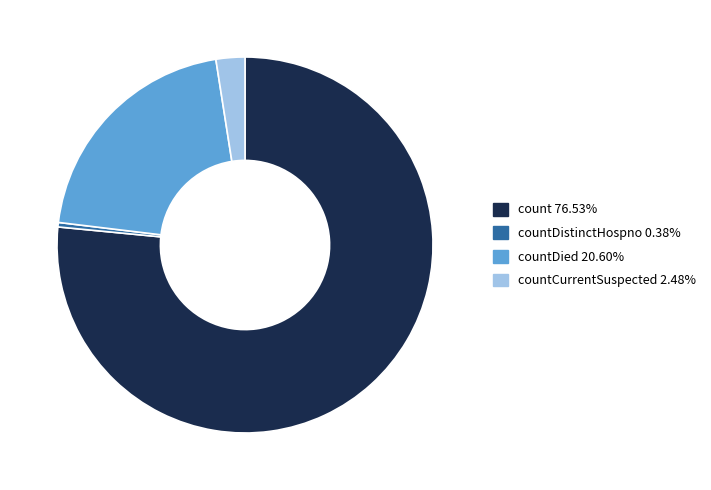

Is there any slice that represents more than half of the pie?

Yes